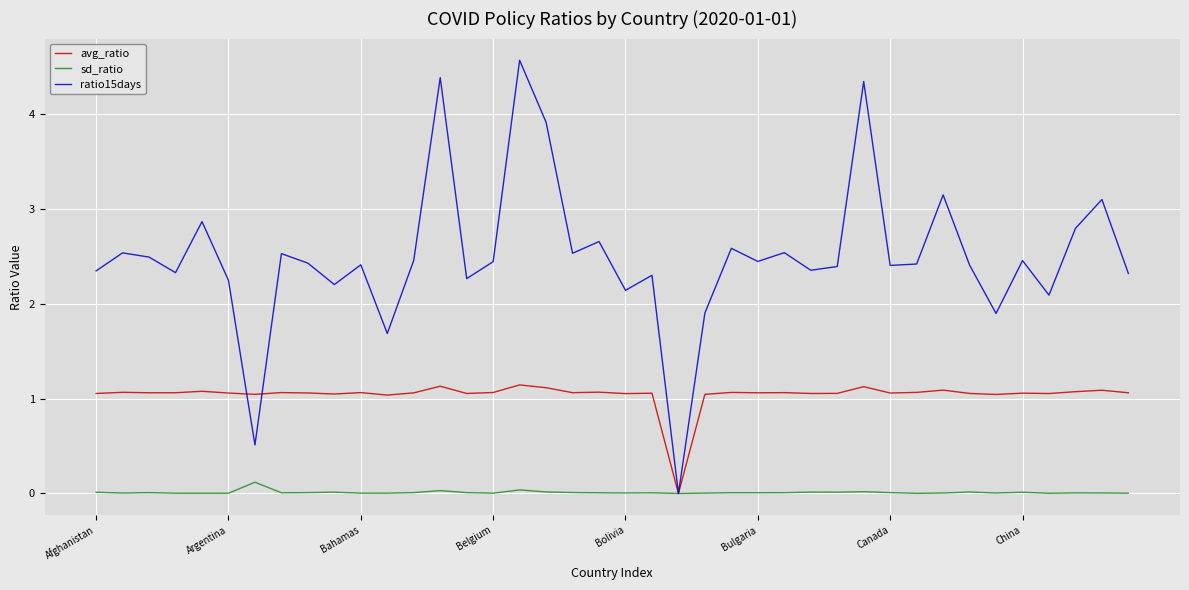

Which series has the largest total across all categories?

ratio15days